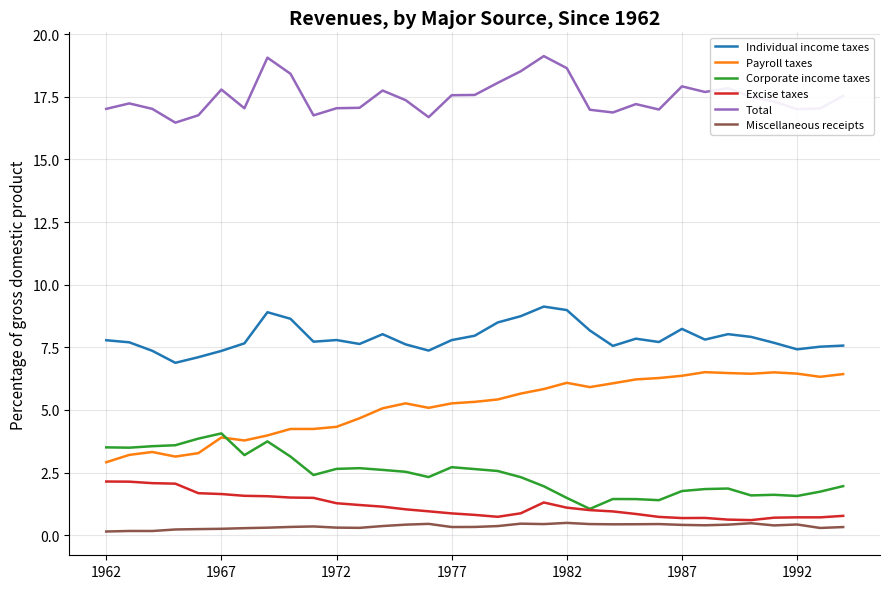

What is the average value of the Individual income taxes series?

7.9